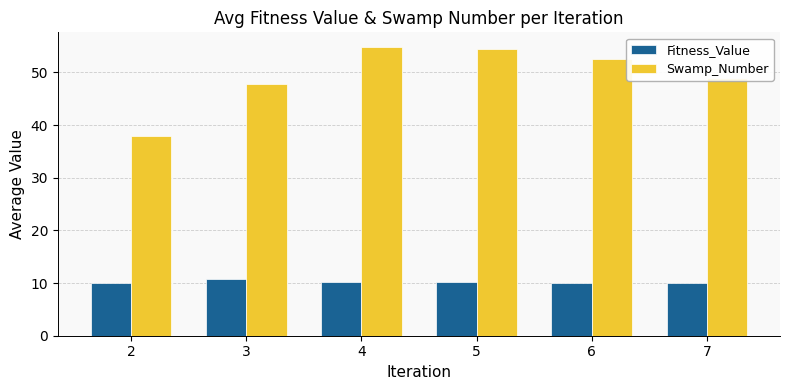

What is the difference between the maximum and second lowest values in the Swamp_Number series?

7.0